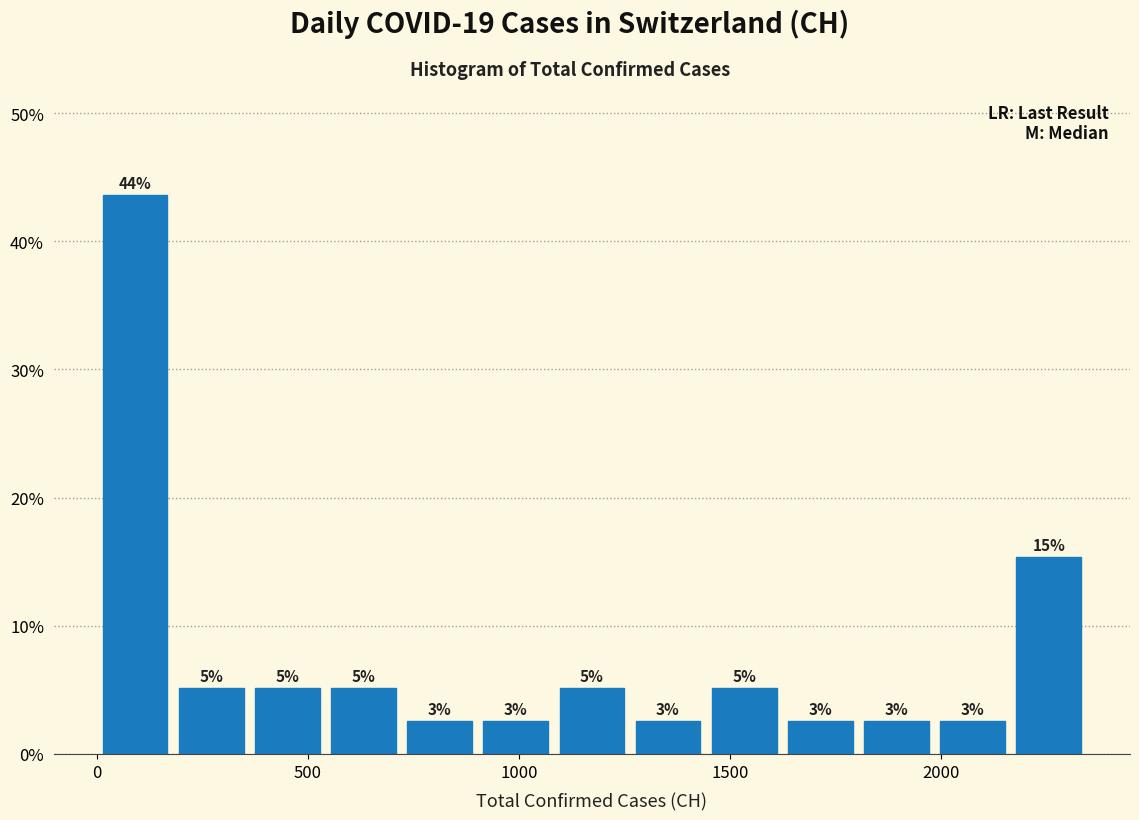

Around what value on the x-axis is the tallest bar? Give the approximate position of its centre, as read against the axis.

100